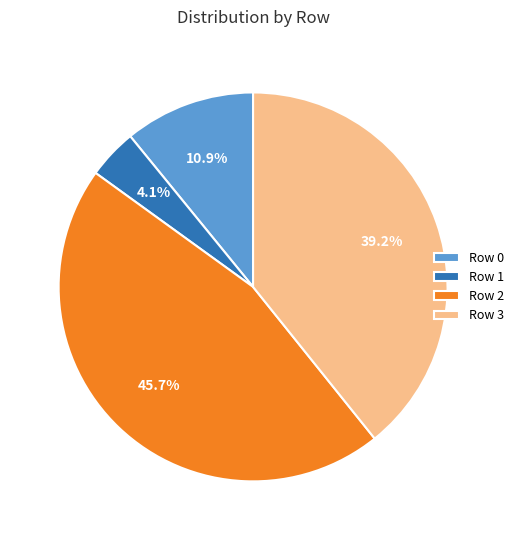

To the nearest percent, what portion does Row 1 represent?

4%